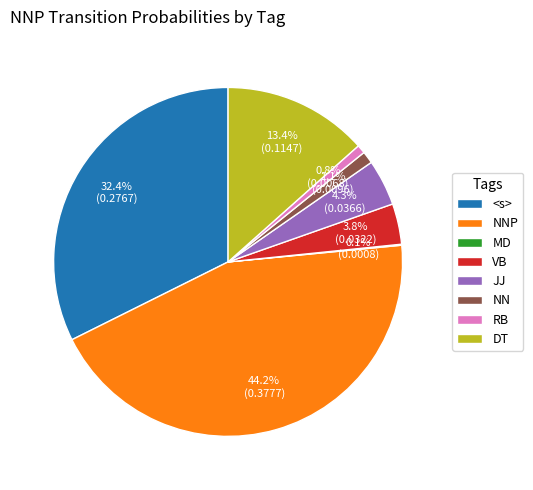

Which category has the biggest portion of the pie?

NNP